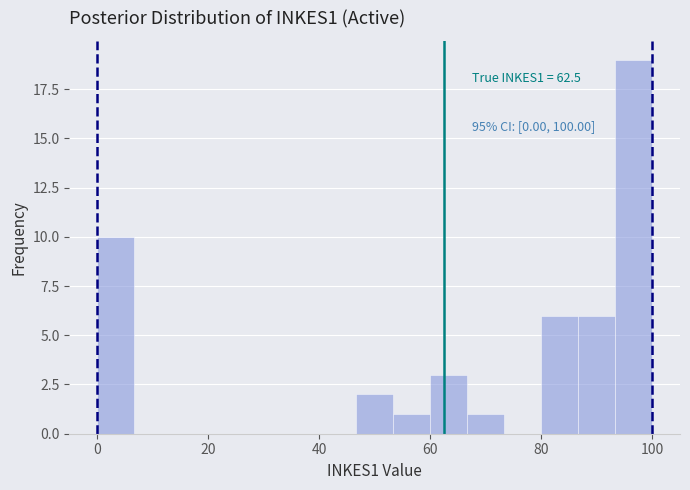

Read against the x-axis, roughly where is the centre of the tallest bar?

96